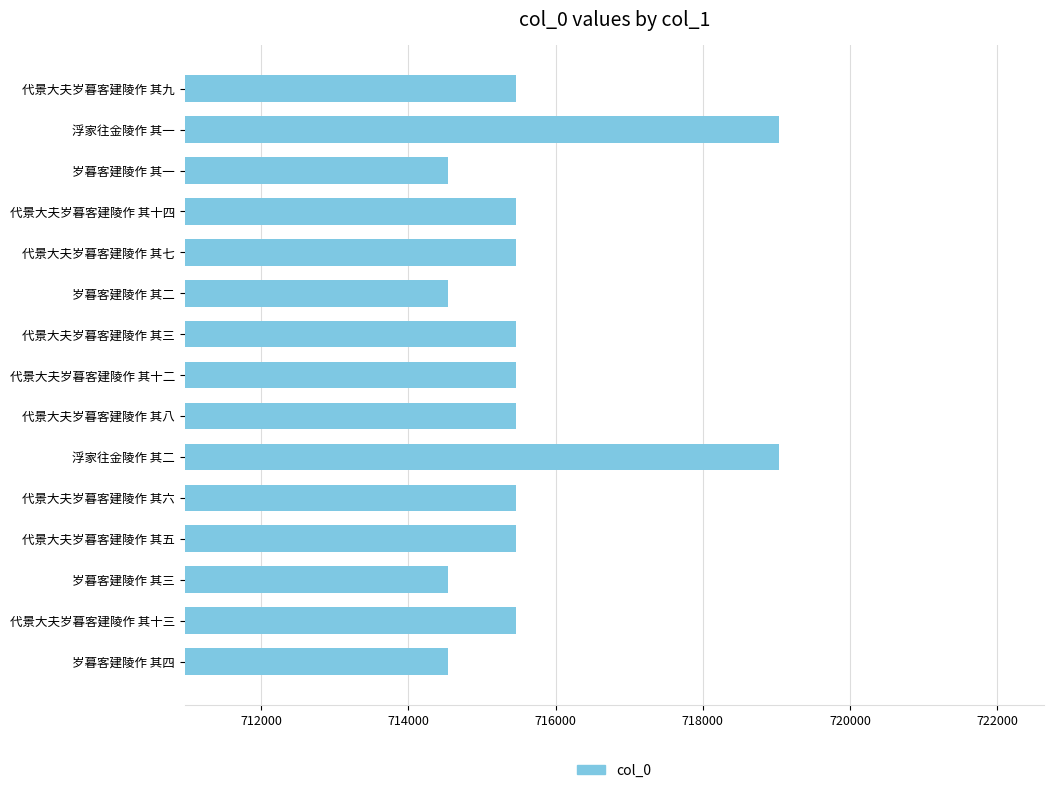

What is the label of the 3rd bar from the bottom?

岁暮客建陵作 其三